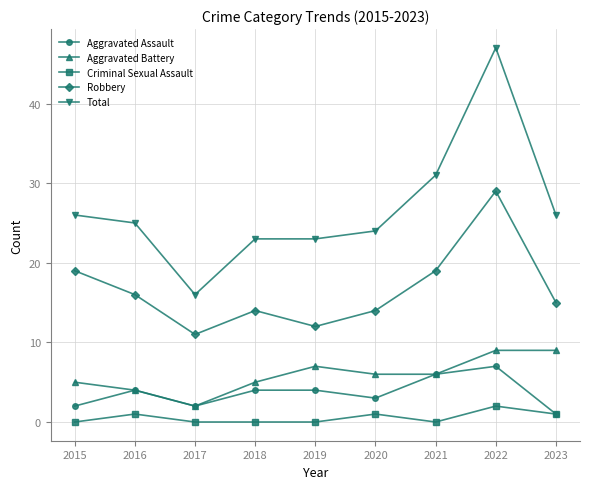

The value of Robbery at 2020 is 20. True or false?

False